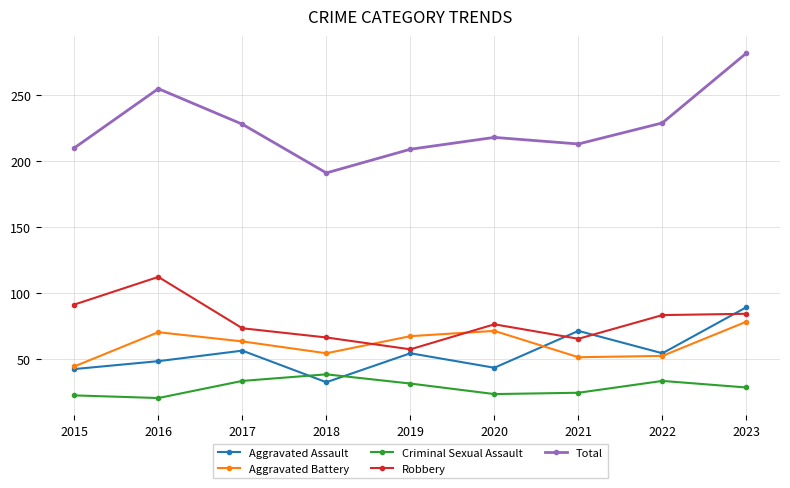

Which series has the largest total across all categories?

Total